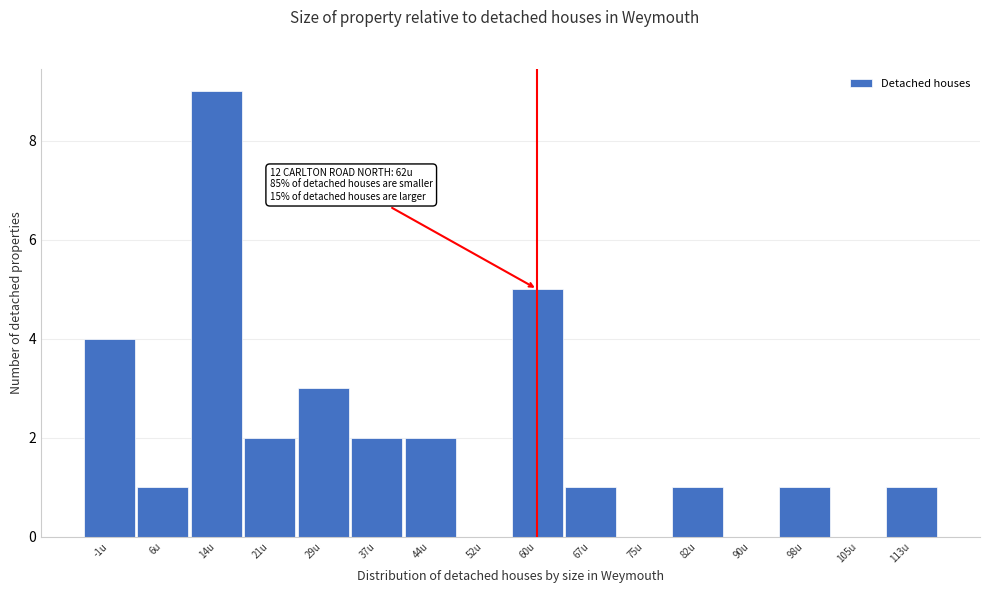

Reading right to left, extract all data points from this chart.

113u=1	105u=0	98u=1	90u=0	82u=1	75u=0	67u=1	60u=5	52u=0	44u=2	37u=2	29u=3	21u=2	14u=9	6u=1	-1u=4